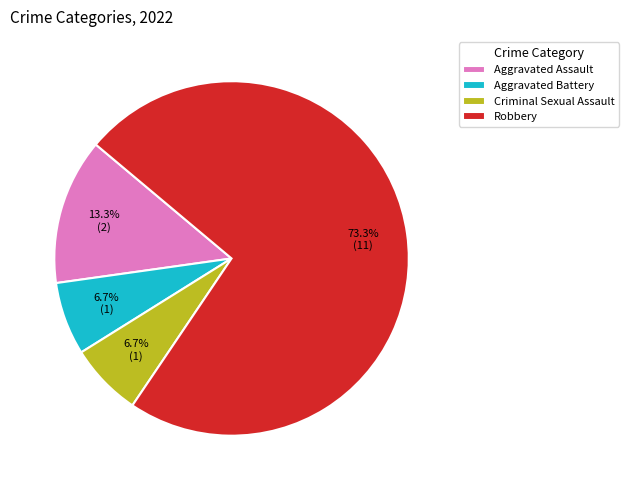

Which slice represents more than half of the pie?

Robbery